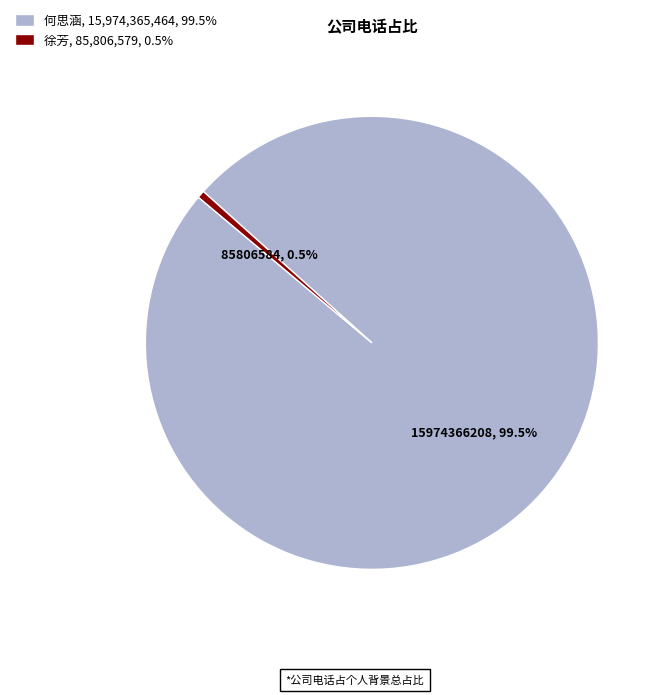

Is there any slice that represents more than half of the pie?

Yes